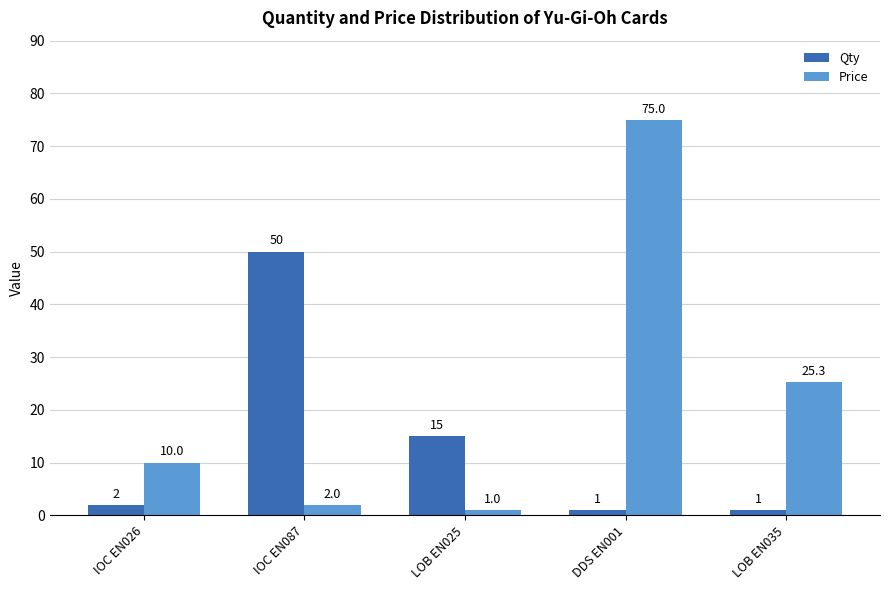

What is the value of the Qty bar at the 3rd from the left?

15.0